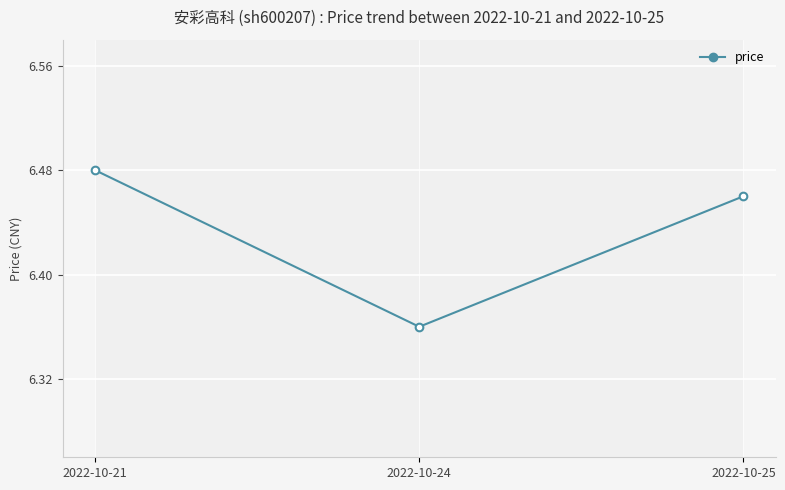

Which label corresponds to the largest value in the chart?

2022-10-21